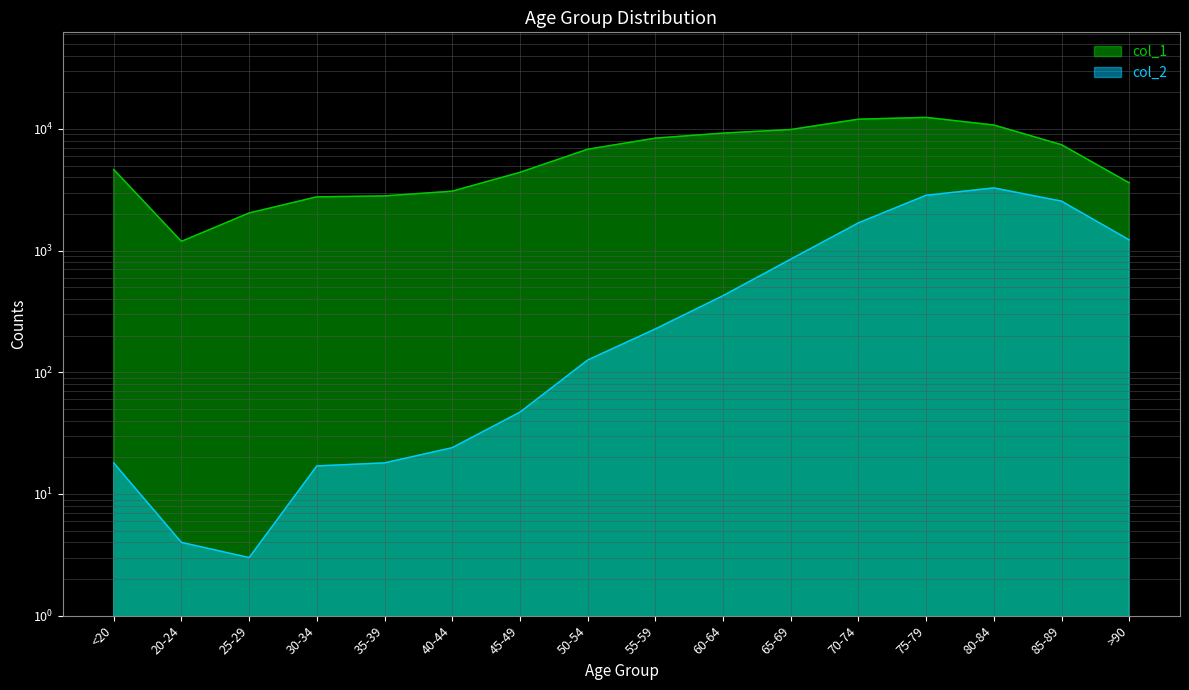

Where is col_1 nearest to the value 6812?

50-54